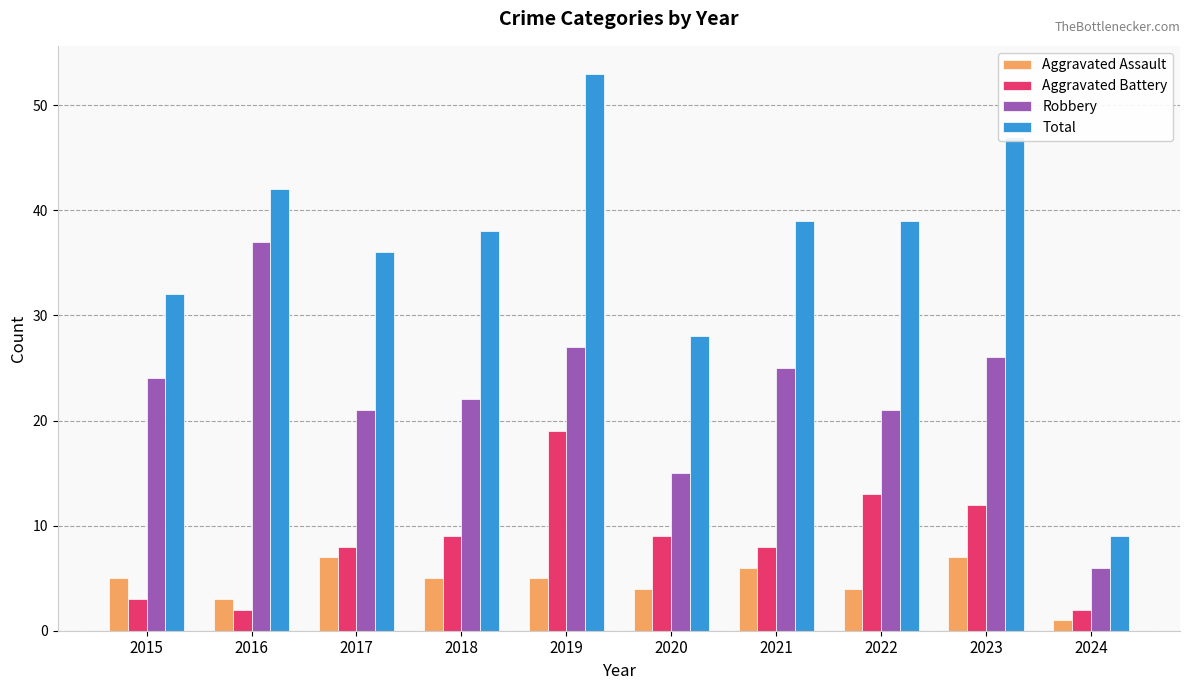

How many values in the Aggravated Battery series are below 9?

5